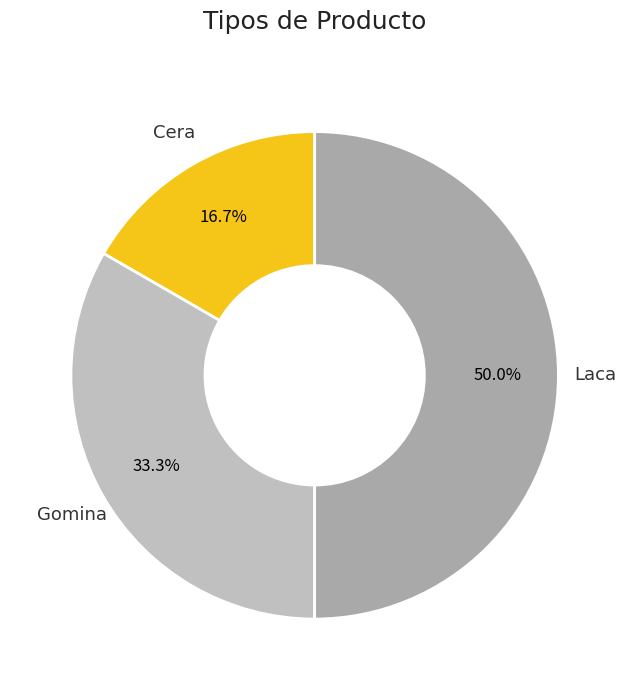

Between Cera and Gomina, which is larger?

Gomina